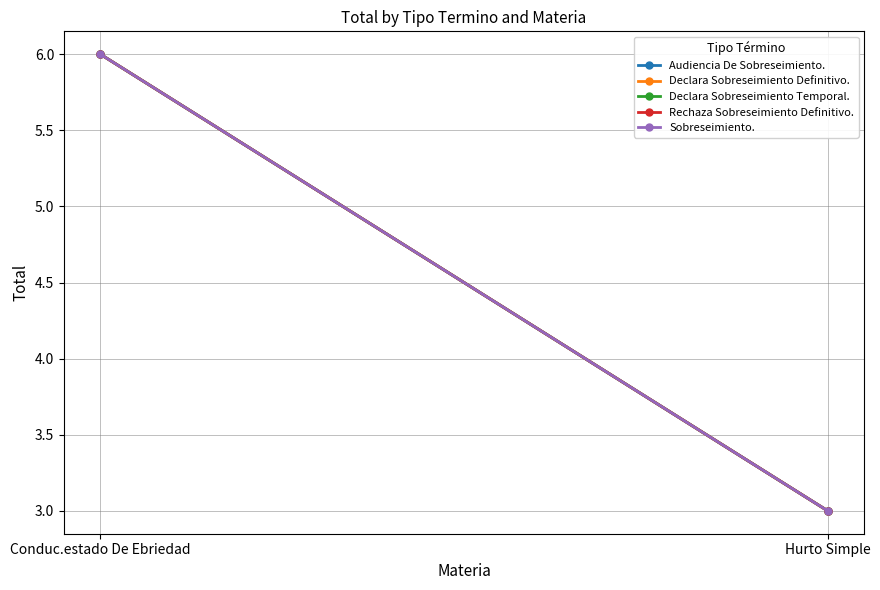

The Audiencia De Sobreseimiento. series shows 4 at Hurto Simple. True or false?

False